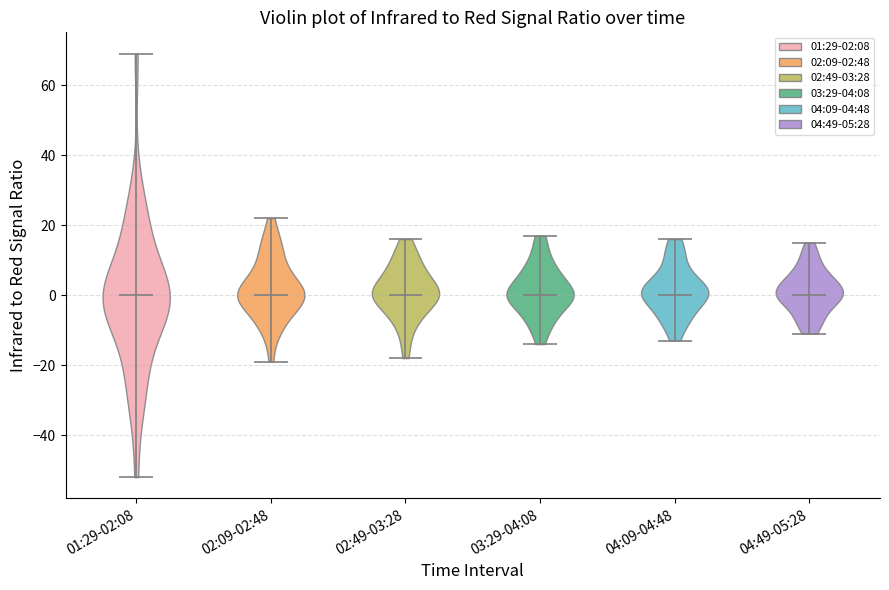

Reading left to right, read every violin against the y-axis: where its median line is, and the lowest and highest points it reaches. The values are not printed on the chart, so give them approximately, as read against the axis.

01:29-02:08: median line 0, lowest point -52, highest point 70
02:09-02:48: median line 0, lowest point -18, highest point 22
02:49-03:28: median line 0, lowest point -18, highest point 16
03:29-04:08: median line 0, lowest point -14, highest point 18
04:09-04:48: median line 0, lowest point -12, highest point 16
04:49-05:28: median line 0, lowest point -10, highest point 16